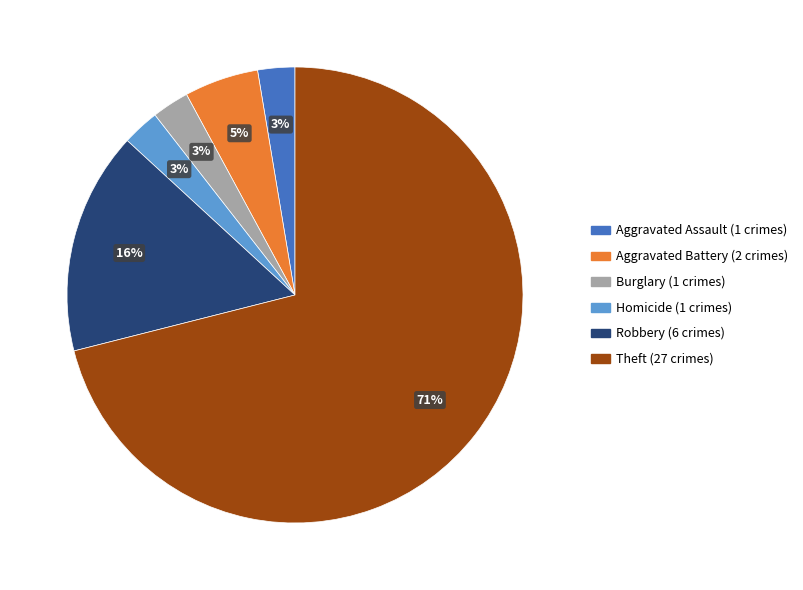

Is there a majority slice in this chart?

Yes